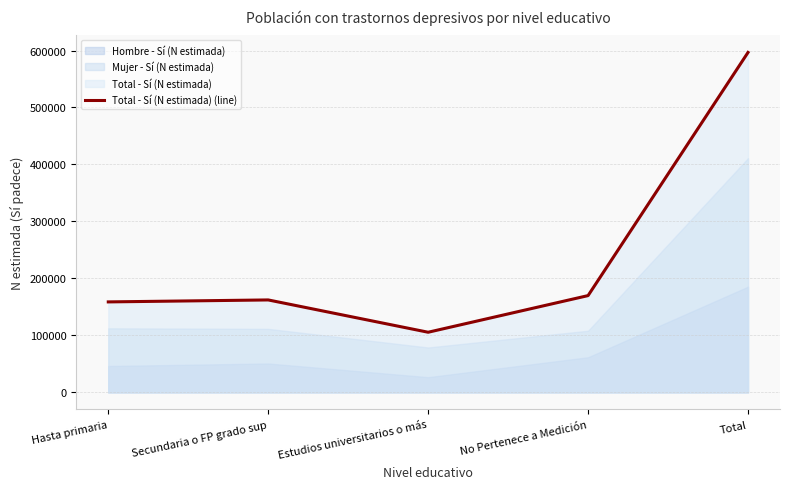

At which label is the value closest to 351129?

No Pertenece a Medición